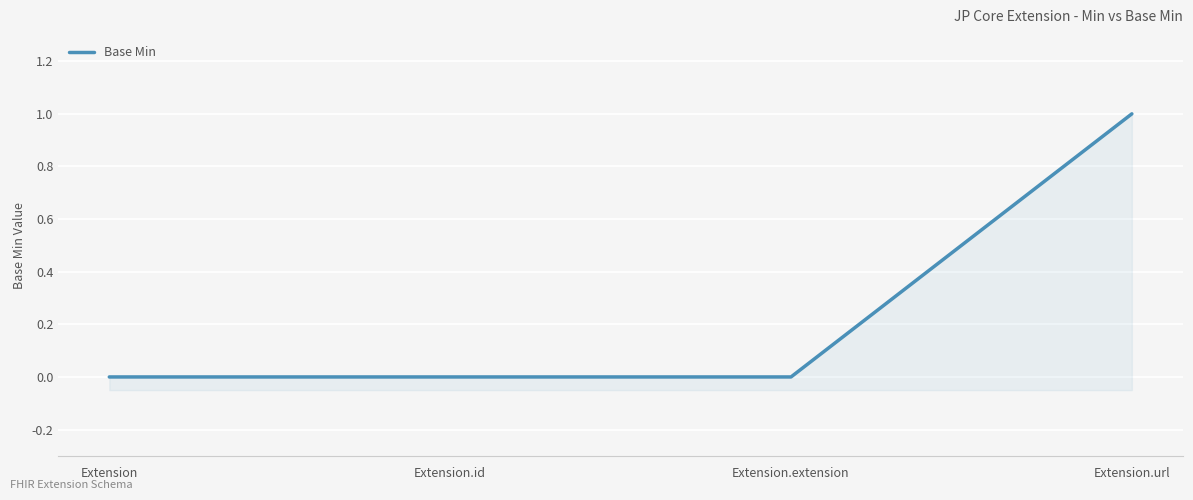

What is the greatest value displayed?

1